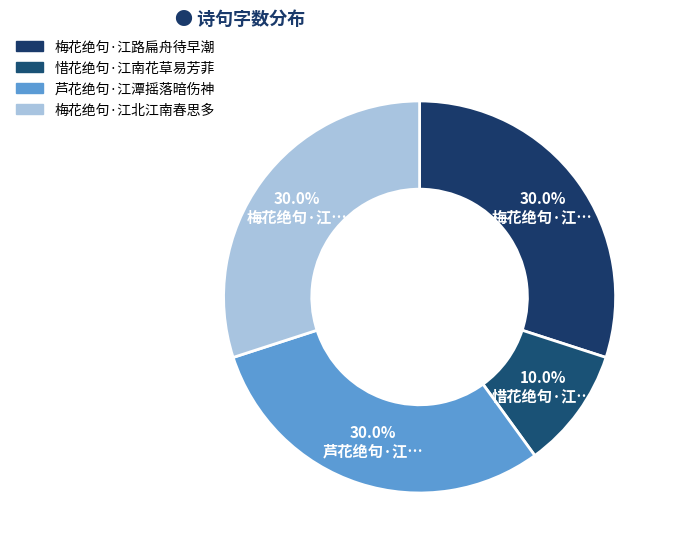

To the nearest percent, what is the difference between the 梅花绝句·江北江南春思多 and 惜花绝句·江南花草易芳菲 slice percentages?

20%